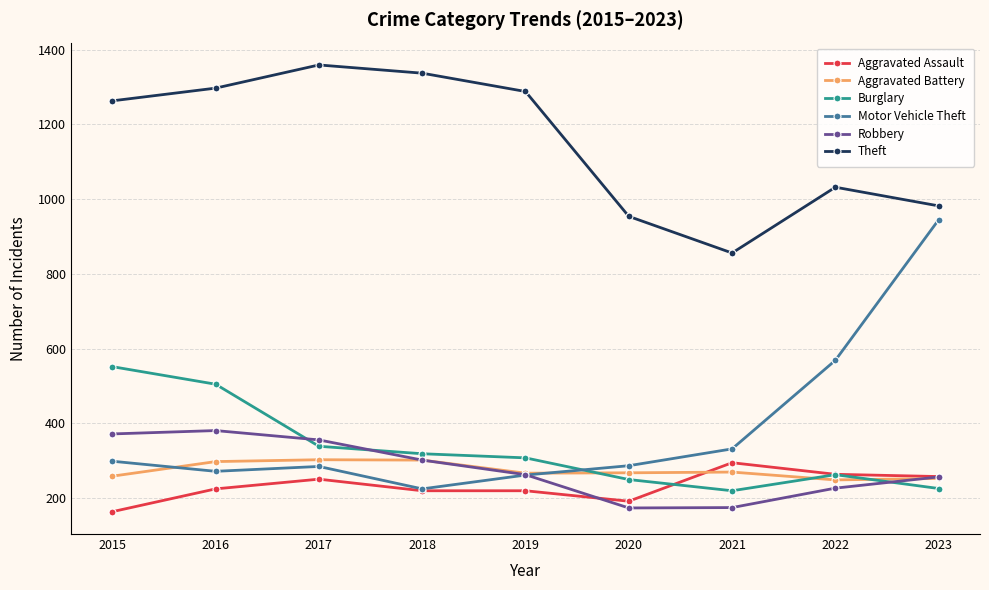

The Aggravated Battery series shows 162 at 2016. True or false?

False